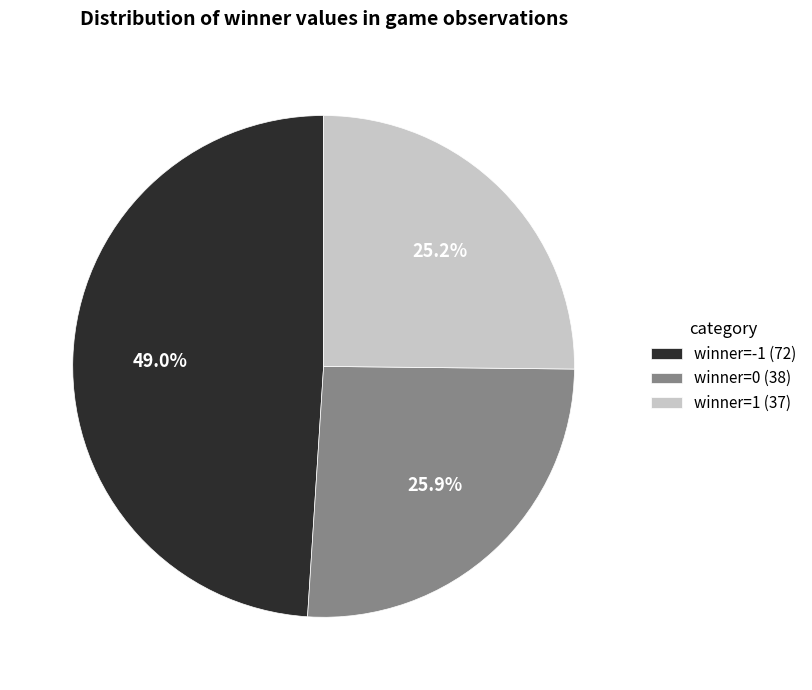

True or false: winner=0 (38) accounts for 19% of the total.

False